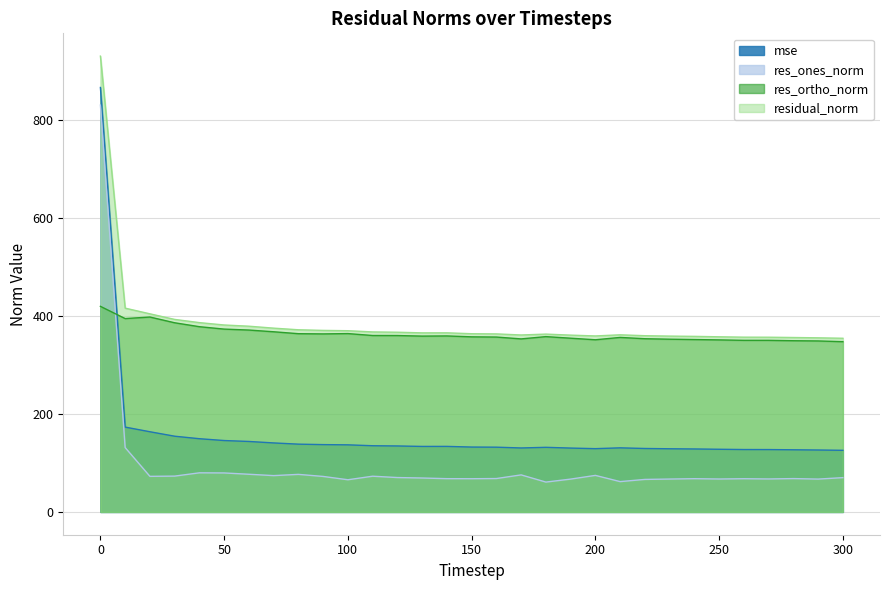

The value of mse at 80 is 55.7. True or false?

False